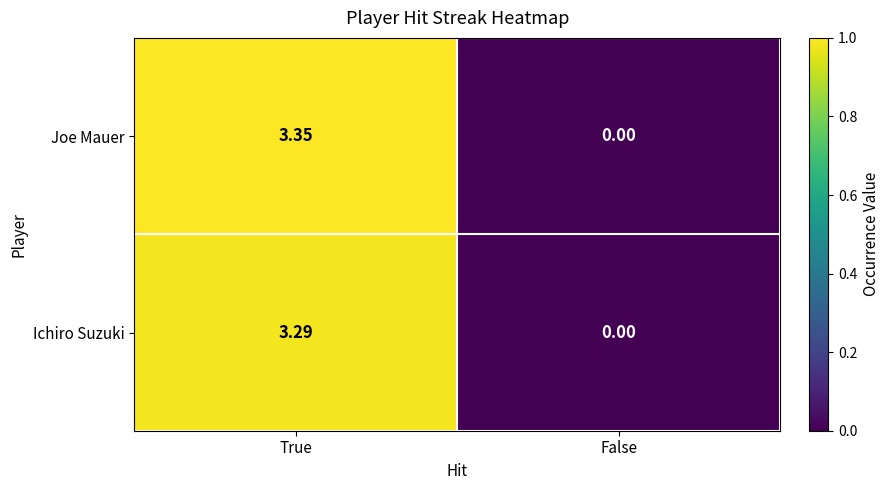

Rank the categories by Joe Mauer value from lowest to highest.

False, True